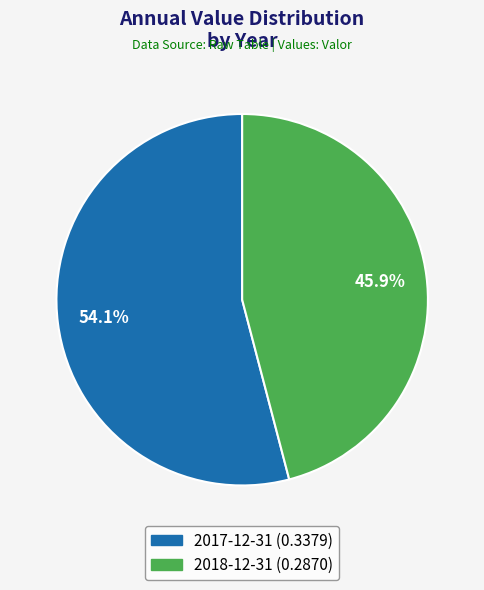

What is the largest slice in the pie chart?

2017-12-31